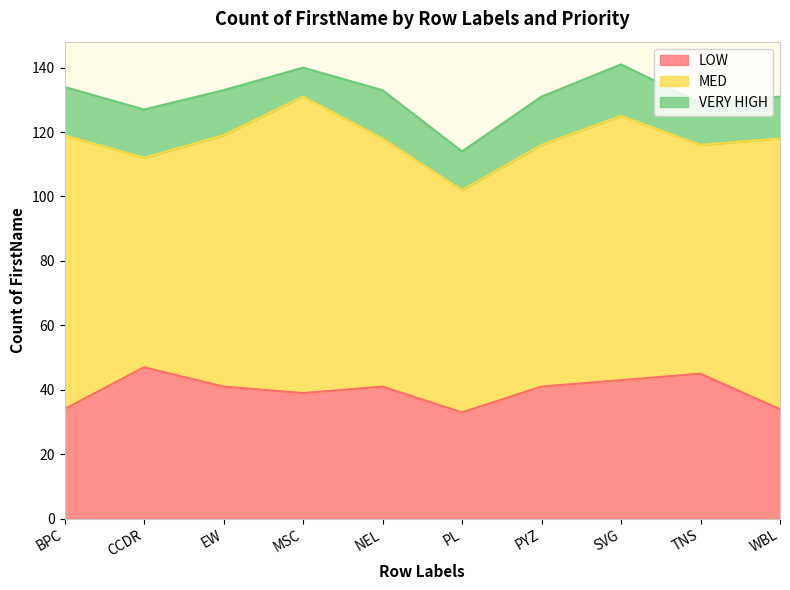

What is the sum of all VERY HIGH values?

137